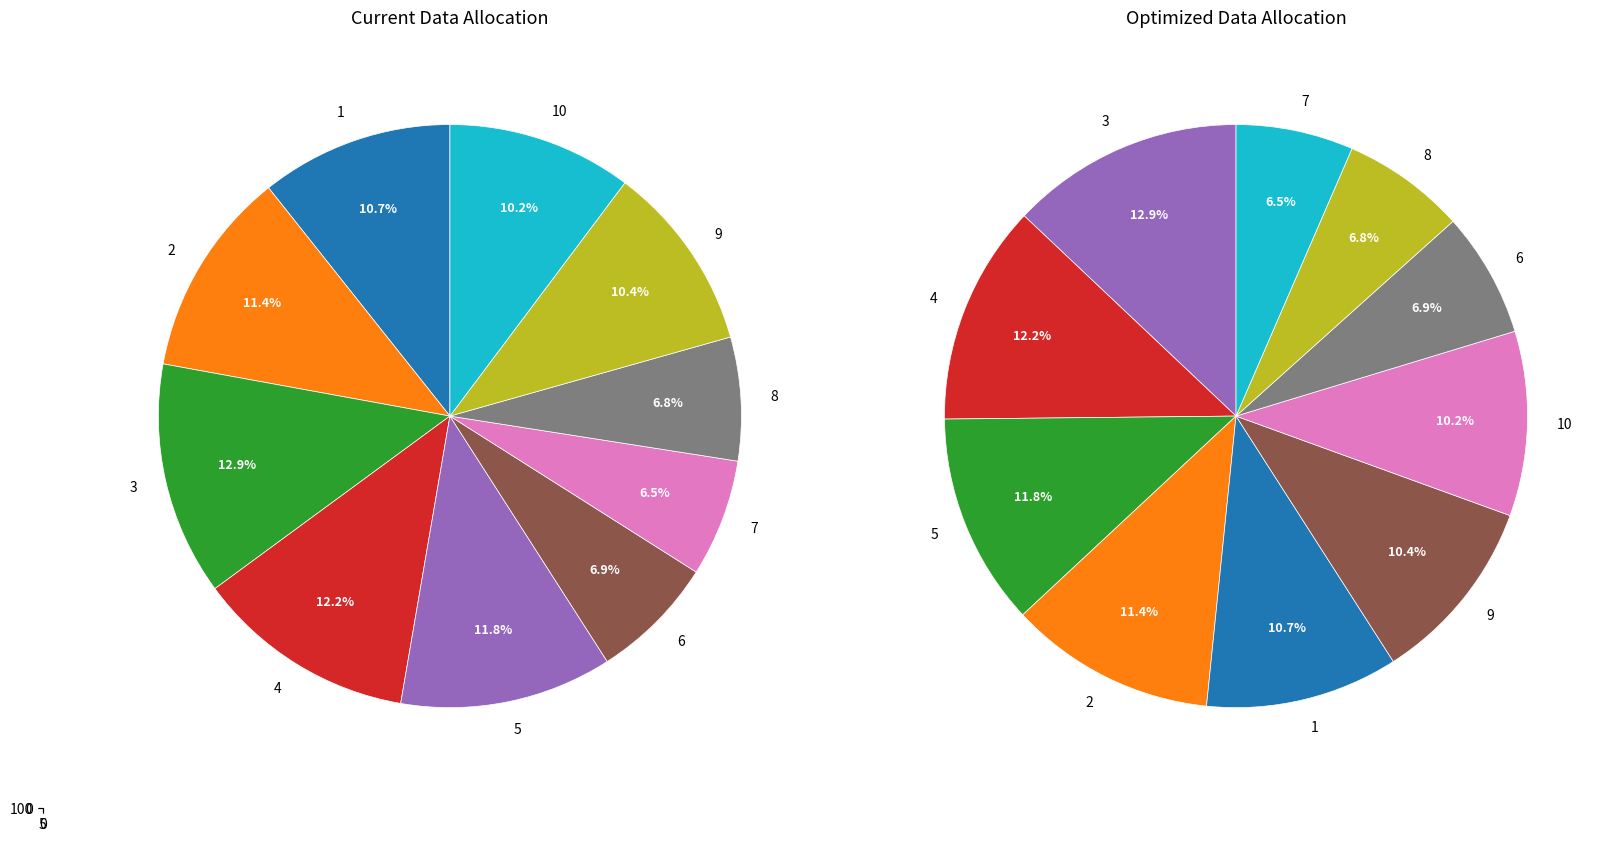

Rank the categories by value from highest to lowest.

3, 4, 5, 2, 1, 9, 10, 6, 8, 7